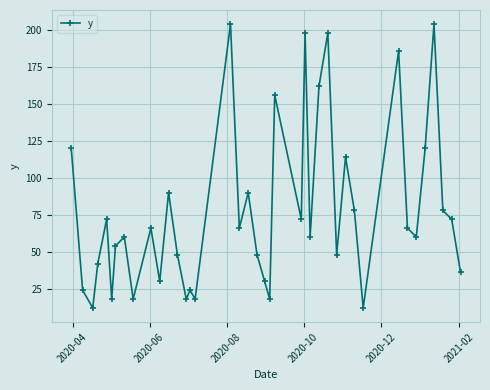

How many interior local valleys (lower than both neighbors) does the data have?

13